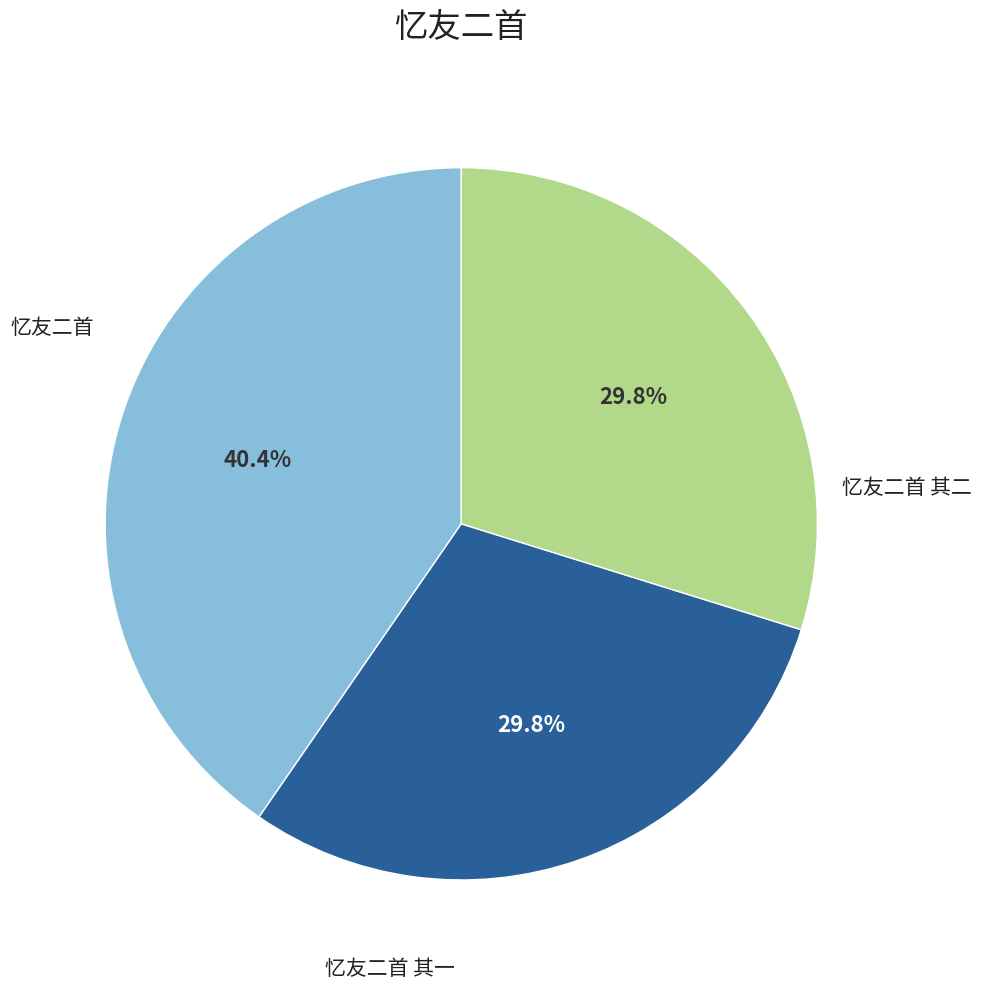

What is the ratio of the value at 忆友二首 其一 to the value at 忆友二首 其二?

1.0